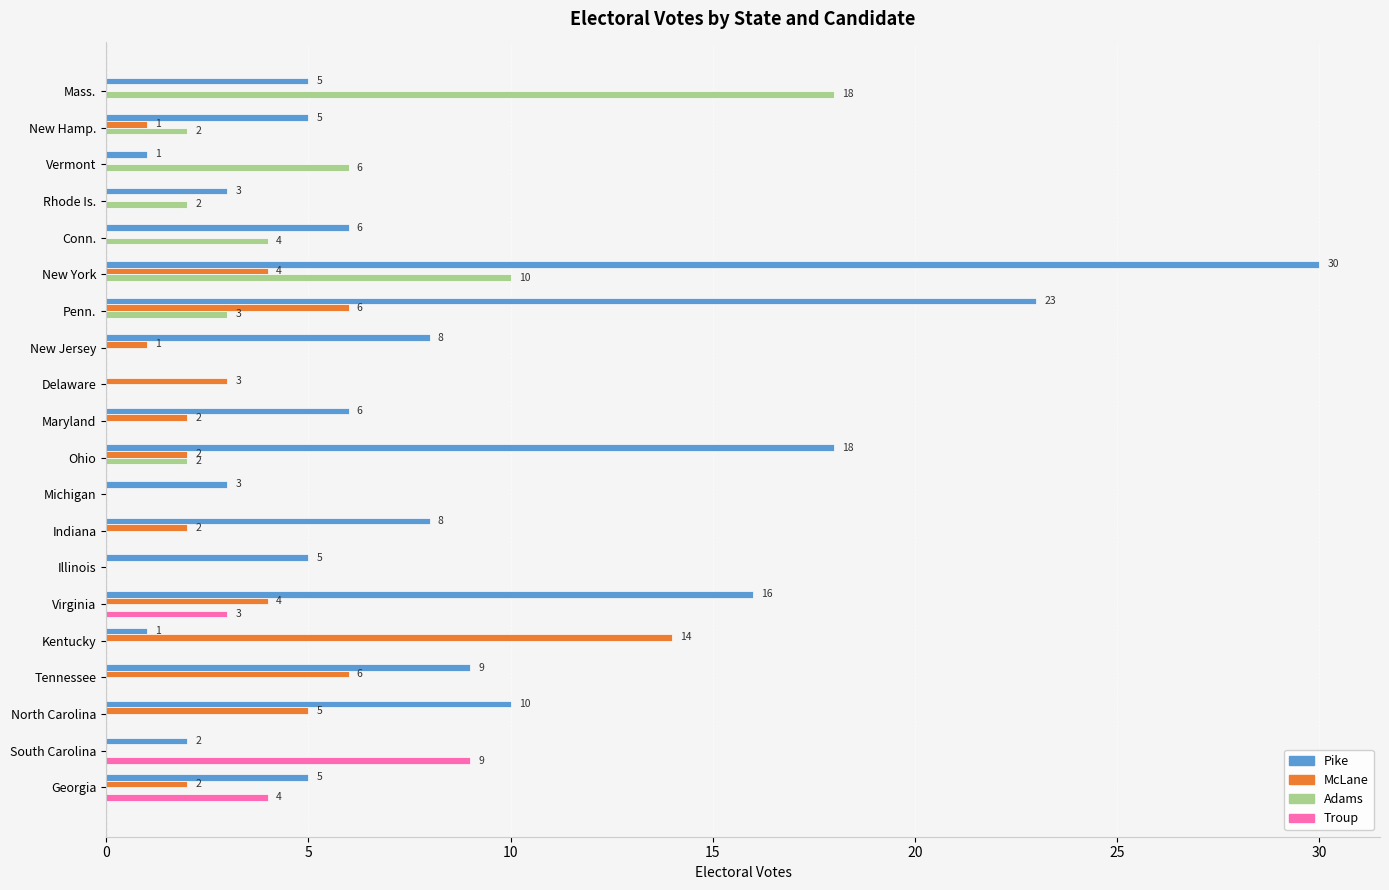

Where is Pike nearest to the value 15?

Virginia